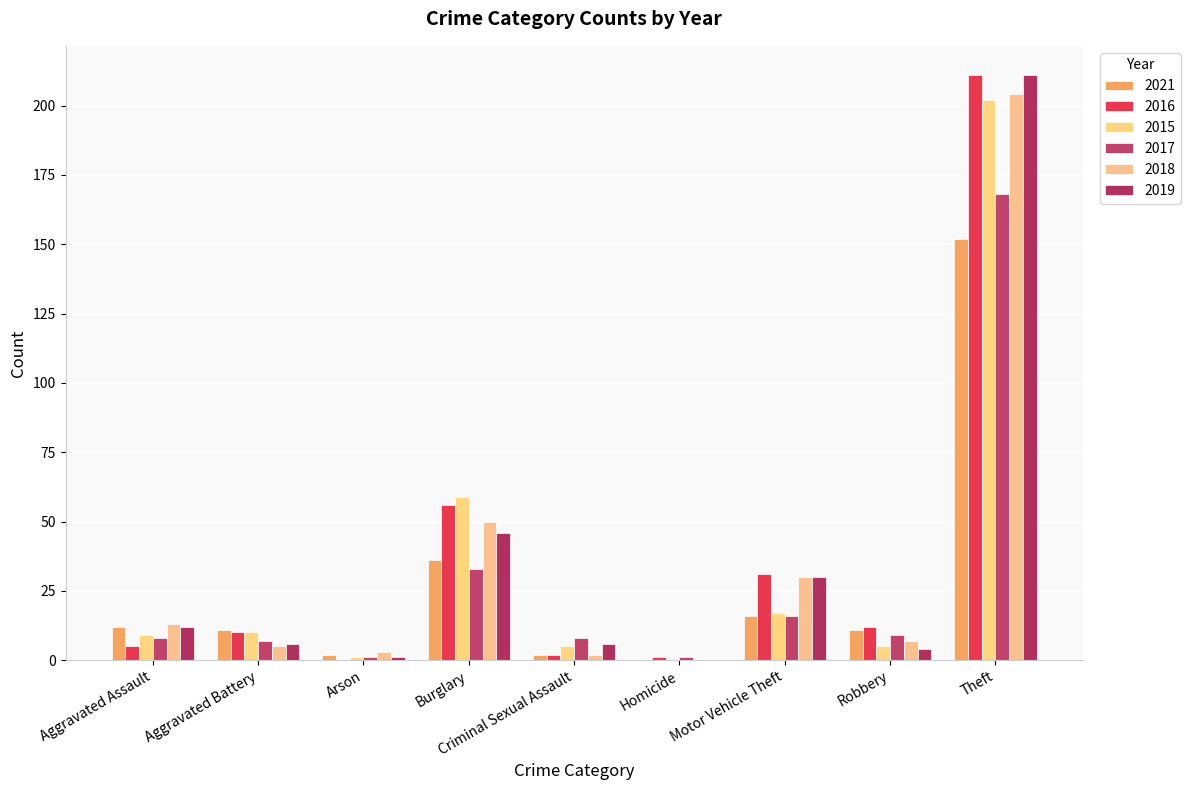

How many groups of bars are there?

9